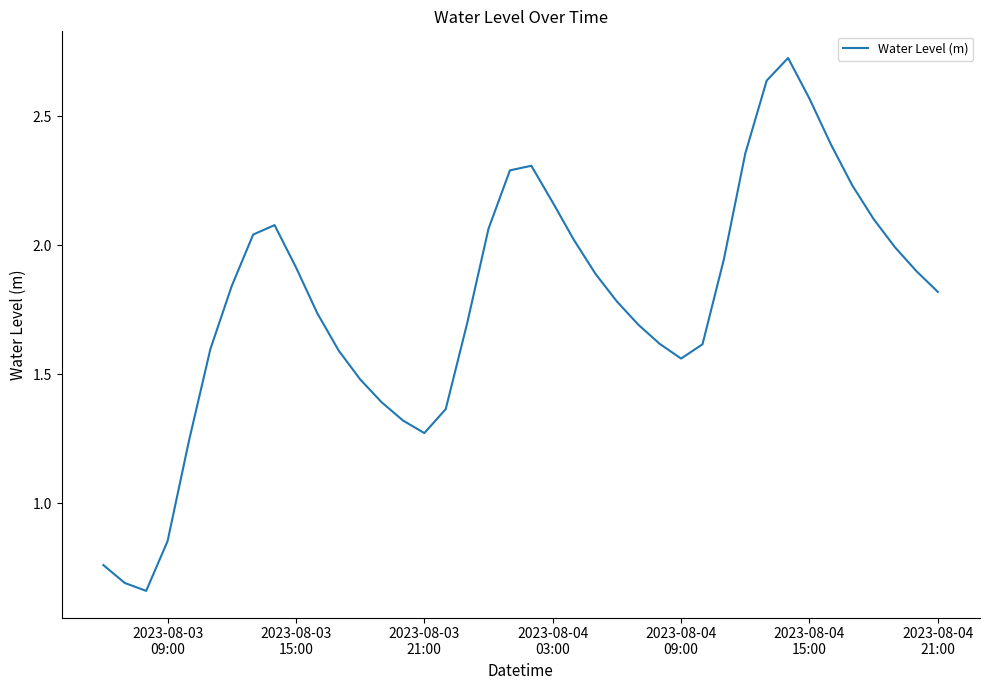

Reading left to right, extract all data points from this chart.

0.8	0.7	0.7	0.9	1.2	1.6	1.8	2.0	2.1	1.9	1.7	1.6	1.5	1.4	1.3	1.3	1.4	1.7	2.1	2.3	2.3	2.2	2.0	1.9	1.8	1.7	1.6	1.6	1.6	1.9	2.4	2.6	2.7	2.6	2.4	2.2	2.1	2.0	1.9	1.8